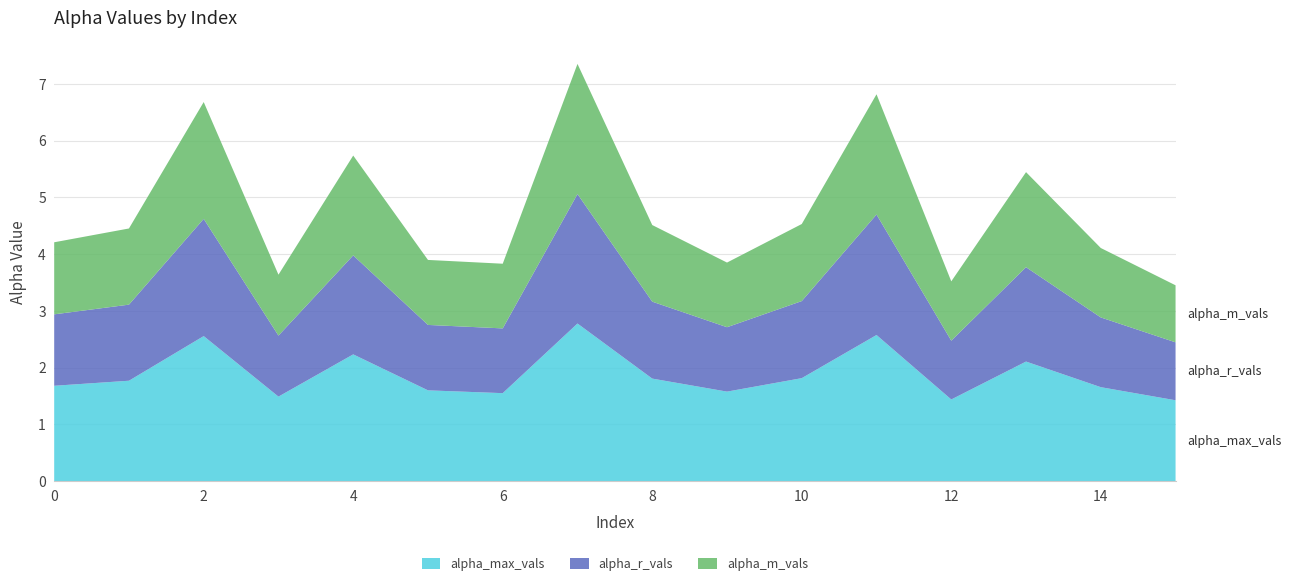

Reading left to right, list all the values displayed in this chart.

alpha_max_vals: 1.7	1.8	2.6	1.5	2.2	1.6	1.5	2.8	1.8	1.6	1.8	2.6	1.4	2.1	1.7	1.4
alpha_r_vals: 1.3	1.3	2.1	1.1	1.7	1.2	1.1	2.3	1.4	1.1	1.4	2.1	1.0	1.7	1.2	1.0
alpha_m_vals: 1.3	1.3	2.1	1.1	1.8	1.1	1.1	2.3	1.4	1.1	1.4	2.1	1.0	1.7	1.2	1.0